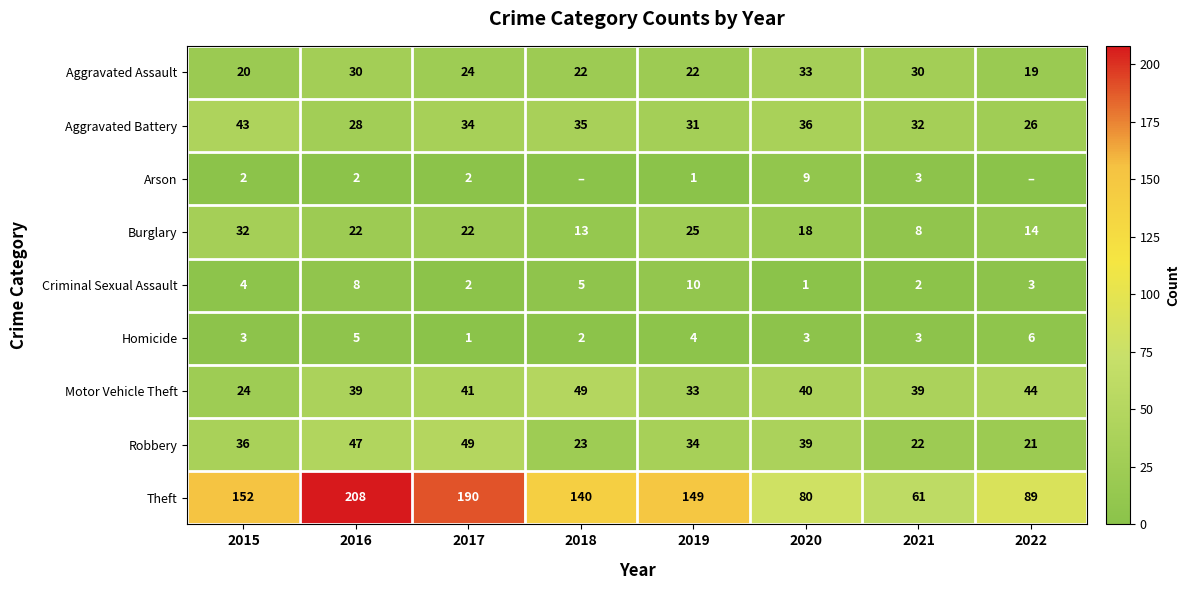

At which category does the chart reach its minimum across all series?

2018